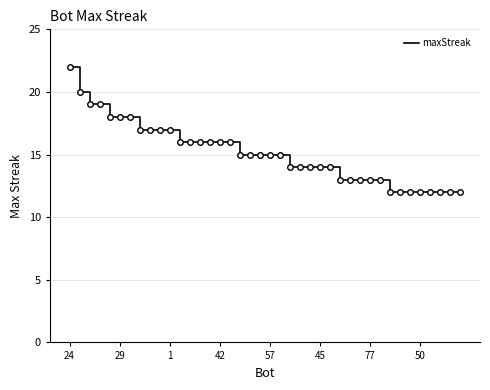

What is the smallest value displayed?

12